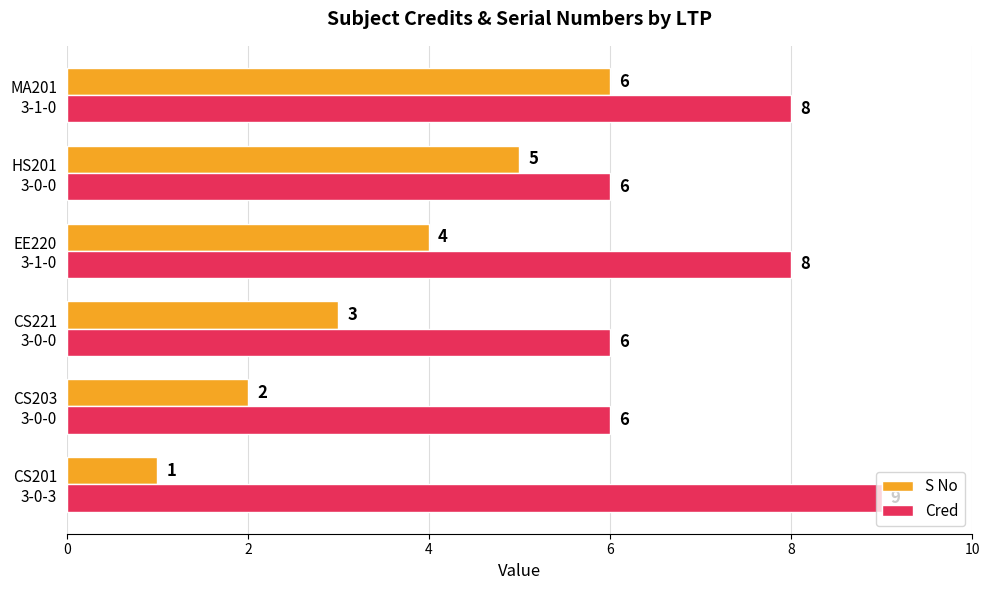

At how many categories does at least one series exceed 7?

3